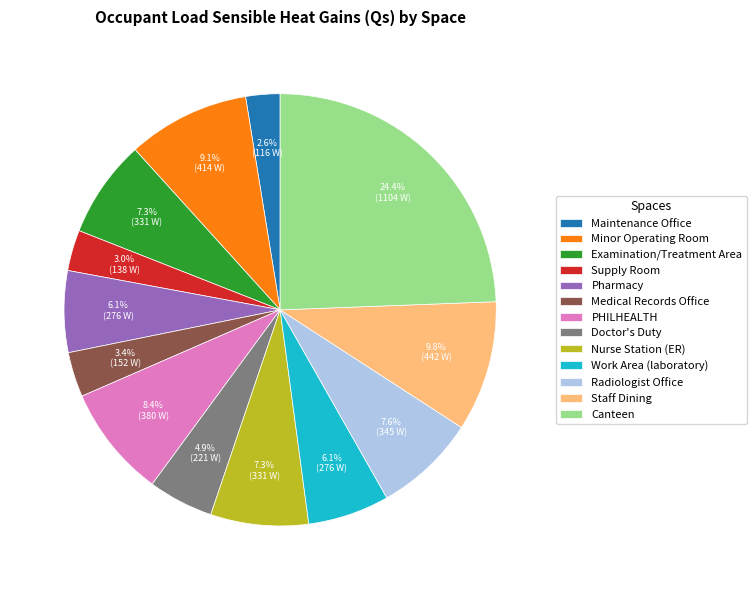

Which category has the biggest portion of the pie?

Canteen